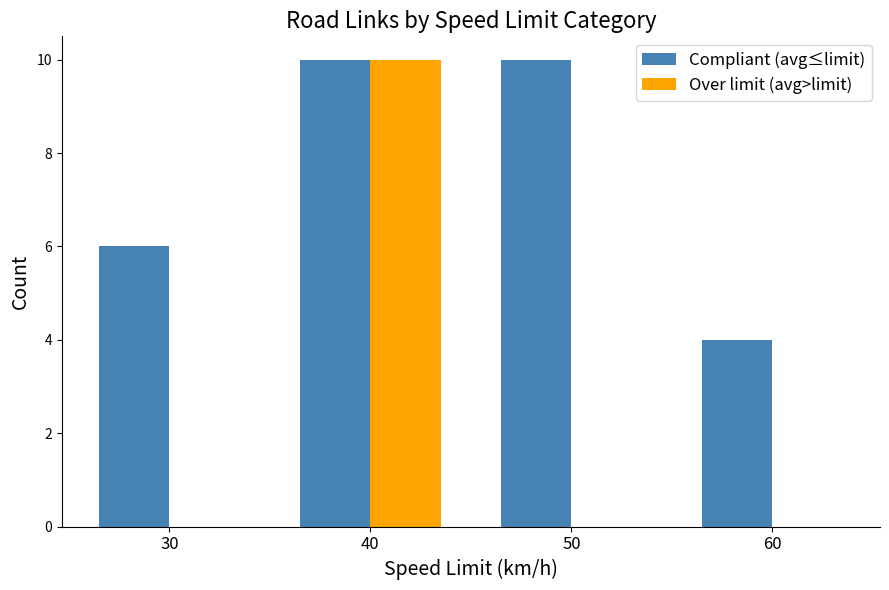

Which series changed the most between 30 and 50?

Compliant (avg≤limit)